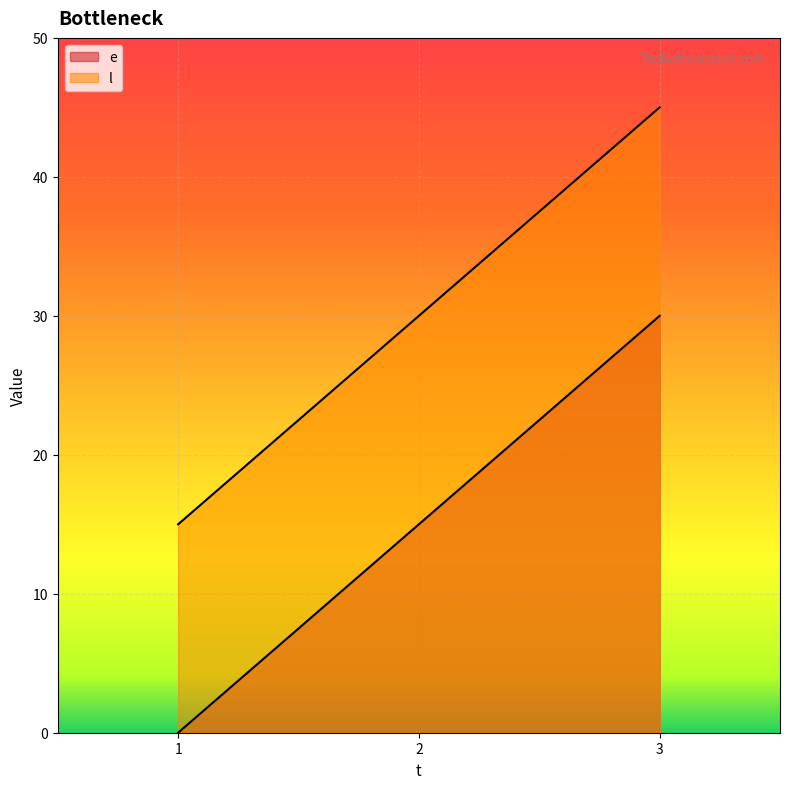

Does the chart display data point markers on the line(s)?

No